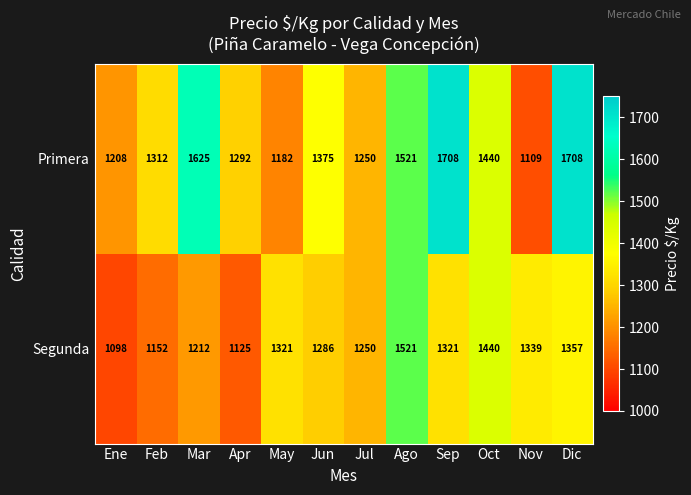

What is the difference between the Segunda values at Apr and May?

196